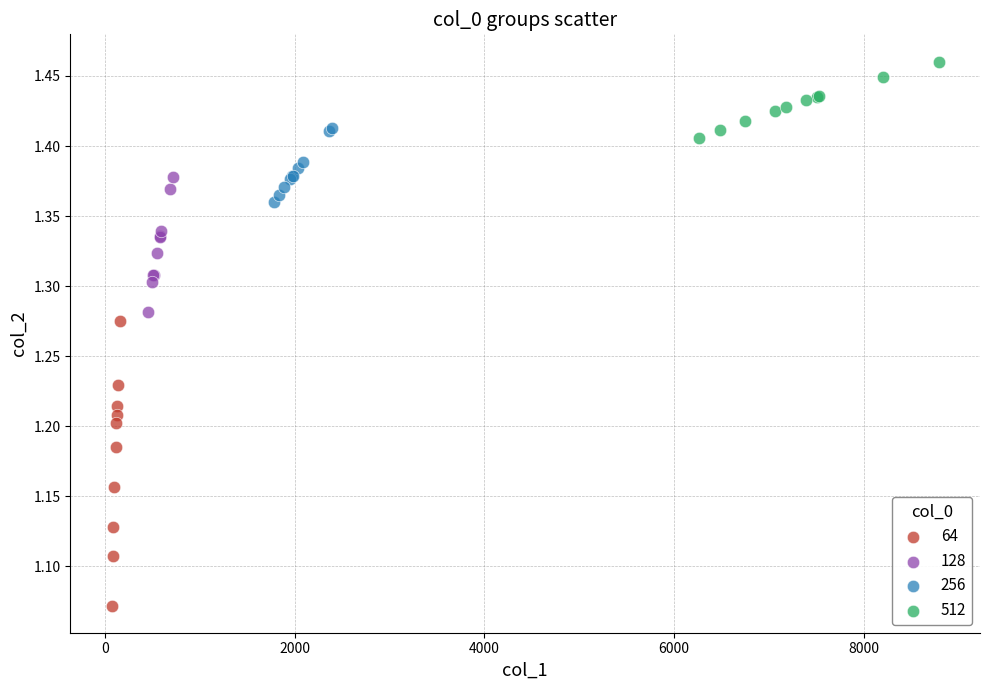

Which series reaches the minimum Y coordinate?

64